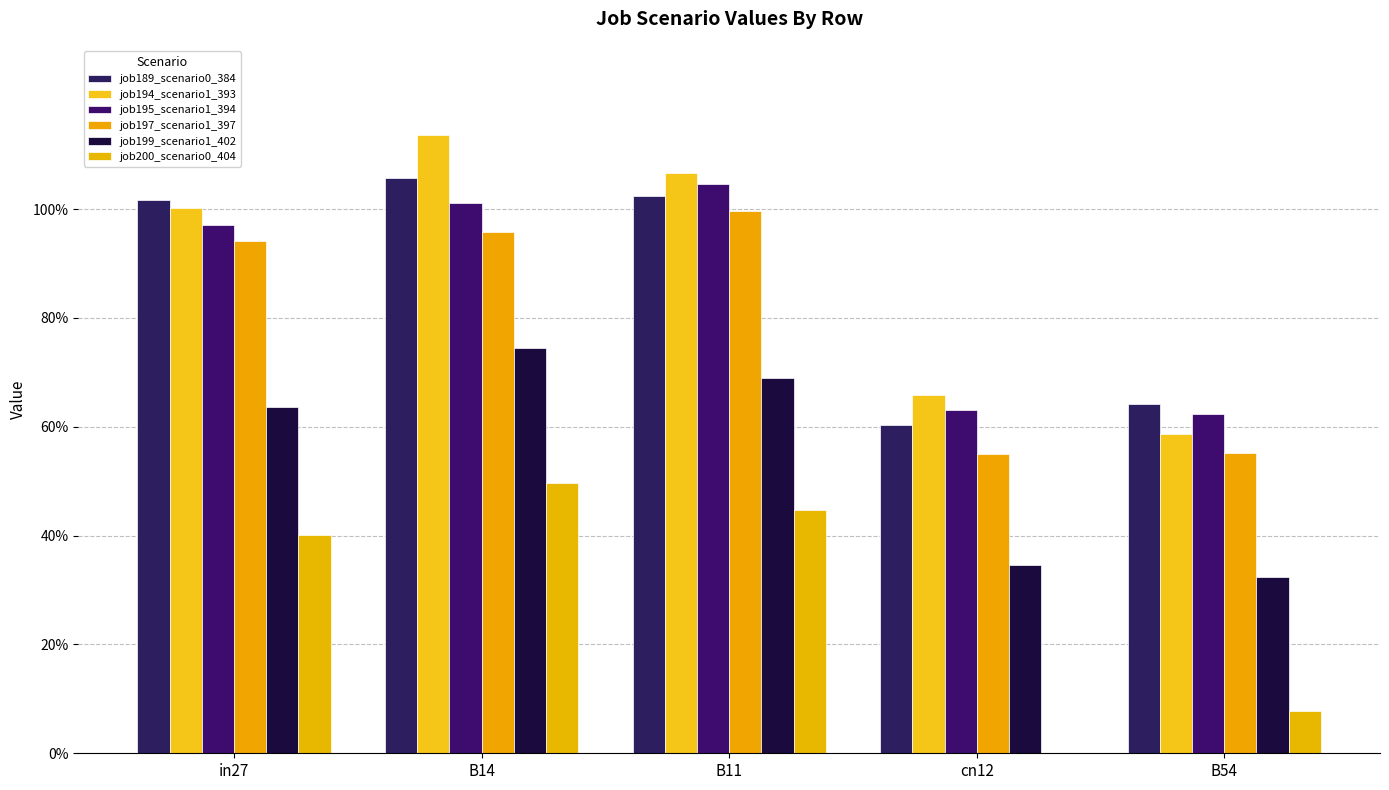

Which label corresponds to the smallest value in the chart?

cn12